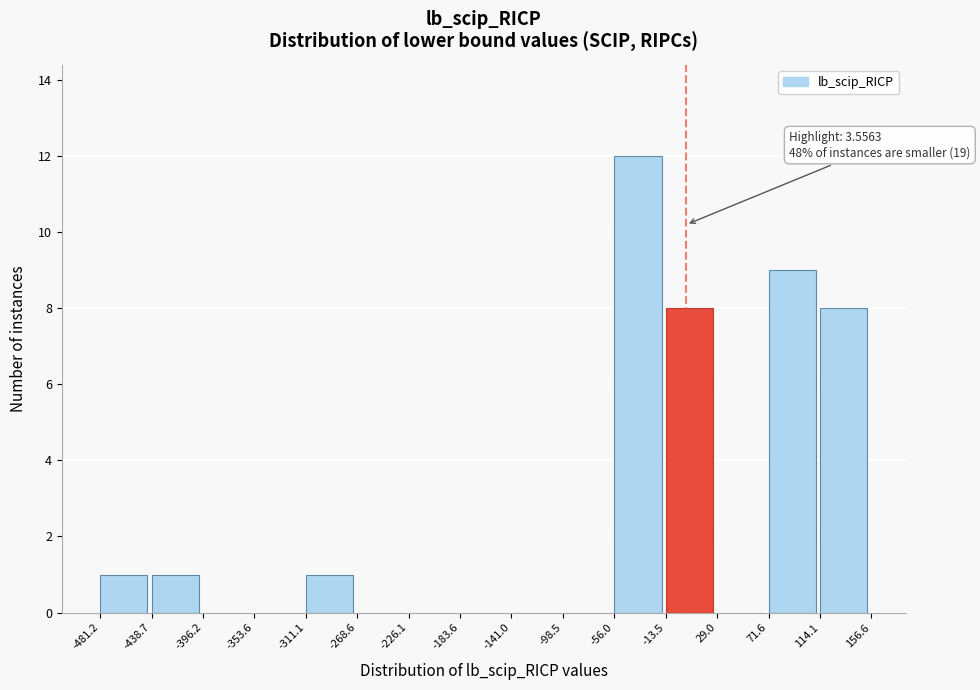

Over which range of the x-axis is the bar tallest?

-56.0 to -13.5